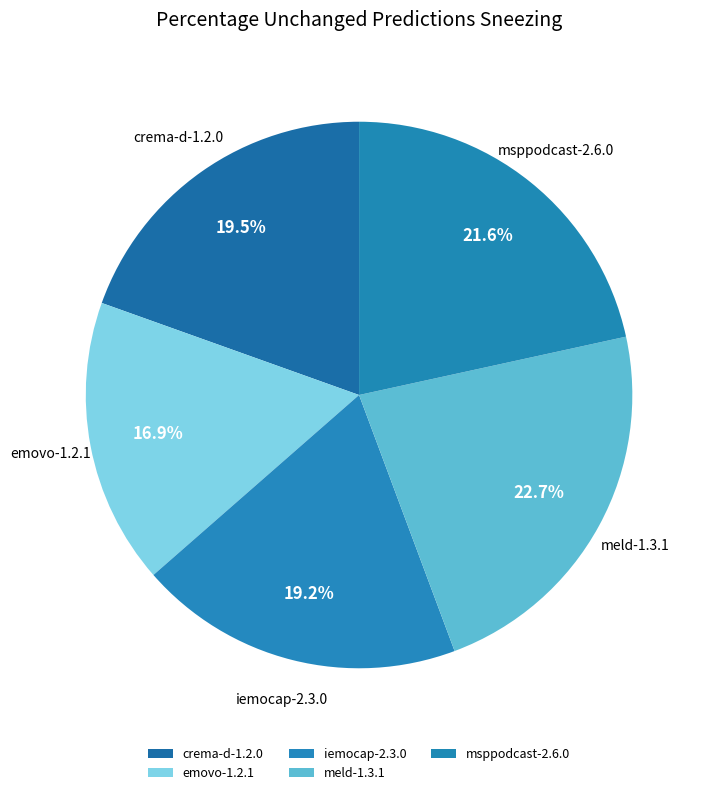

True or false: iemocap-2.3.0 accounts for 25% of the total.

False